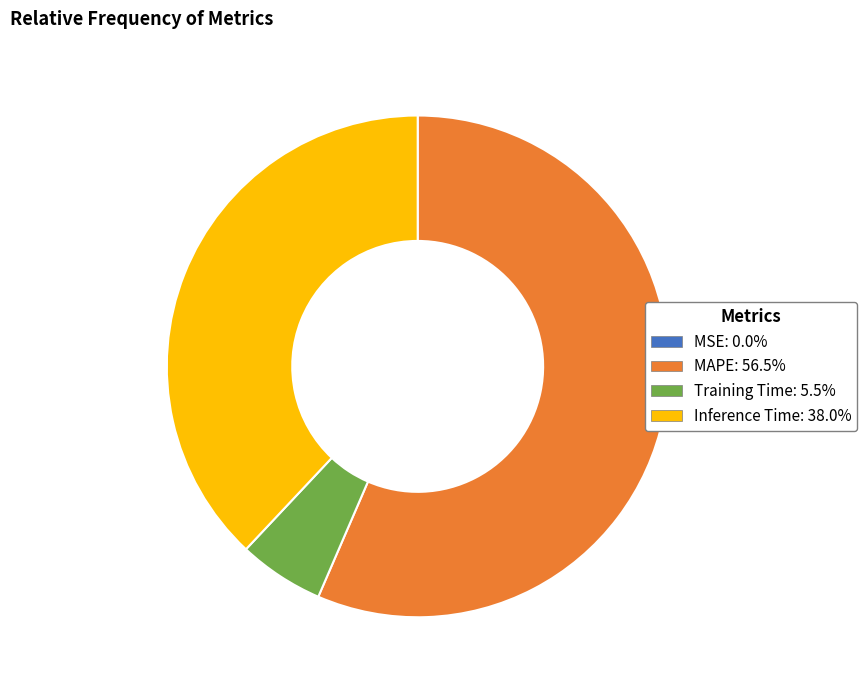

Which slice represents more than half of the pie?

MAPE